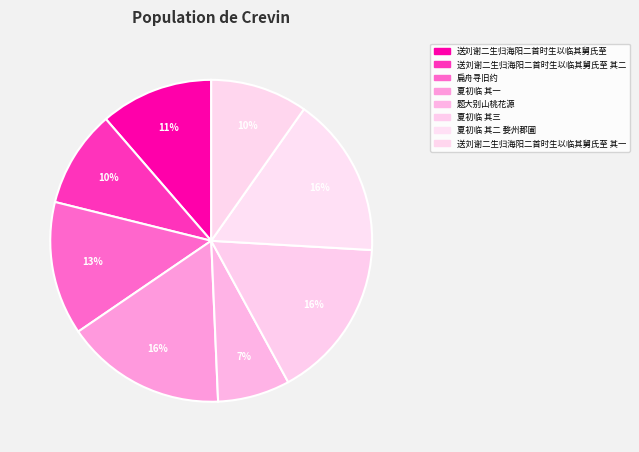

How many segments does this pie chart have?

8